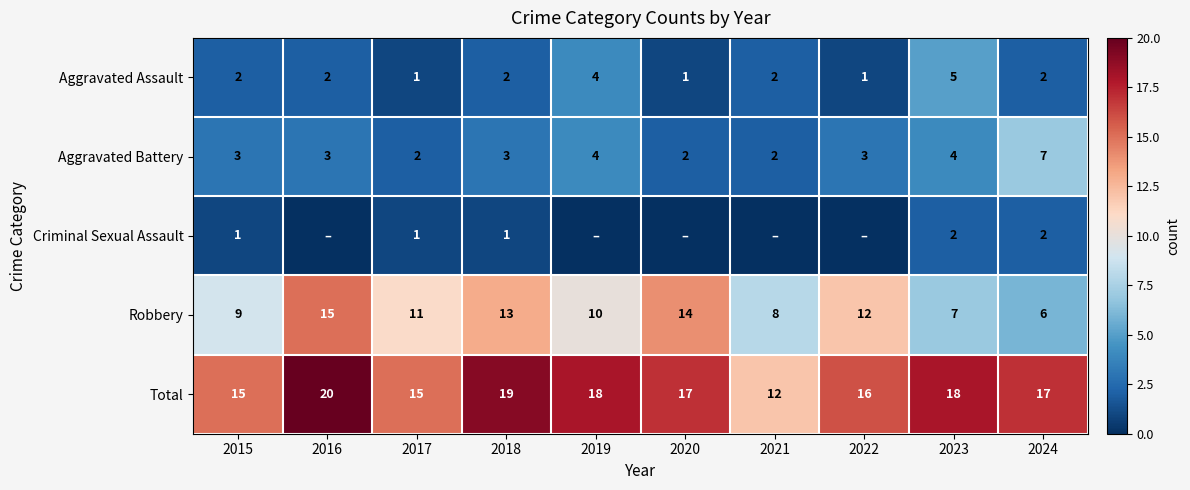

Read the Aggravated Battery value at 2015.

3